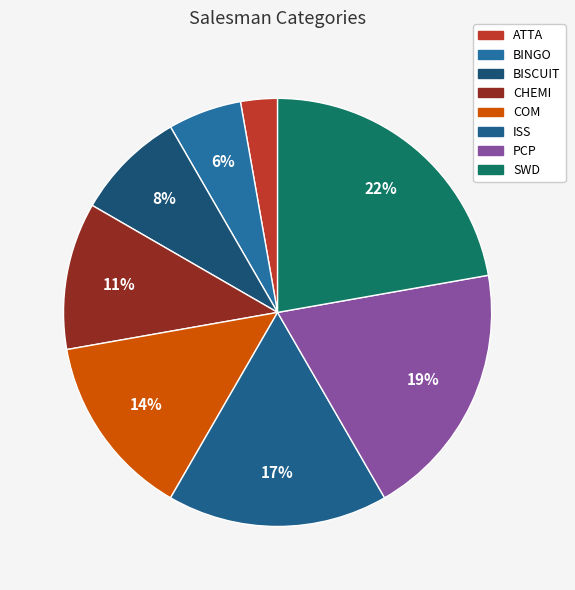

Is it true that PCP is 28% of the pie?

False